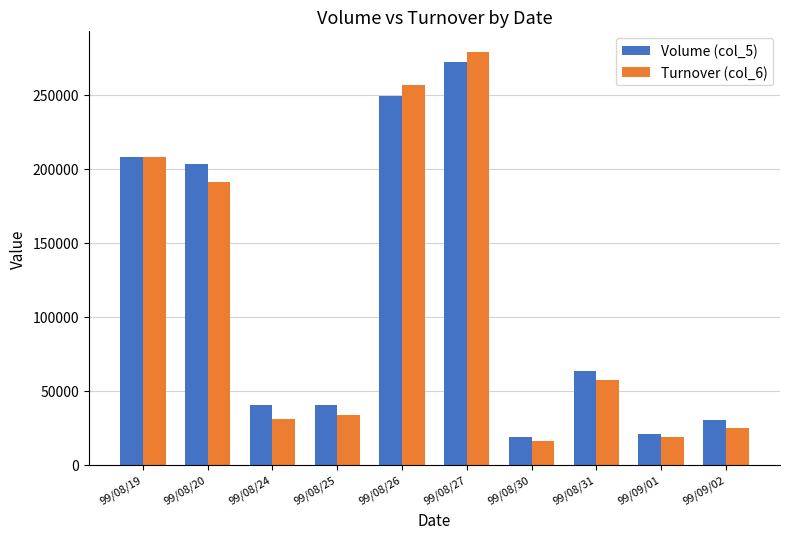

Reading right to left, what are all the values shown in this chart?

Volume (col_5): 99/09/02=30000	99/09/01=21000	99/08/31=63000	99/08/30=19000	99/08/27=272000	99/08/26=249000	99/08/25=40000	99/08/24=40000	99/08/20=203000	99/08/19=208000
Turnover (col_6): 99/09/02=24650	99/09/01=18670	99/08/31=57400	99/08/30=15930	99/08/27=278750	99/08/26=256200	99/08/25=33600	99/08/24=30800	99/08/20=190850	99/08/19=207760